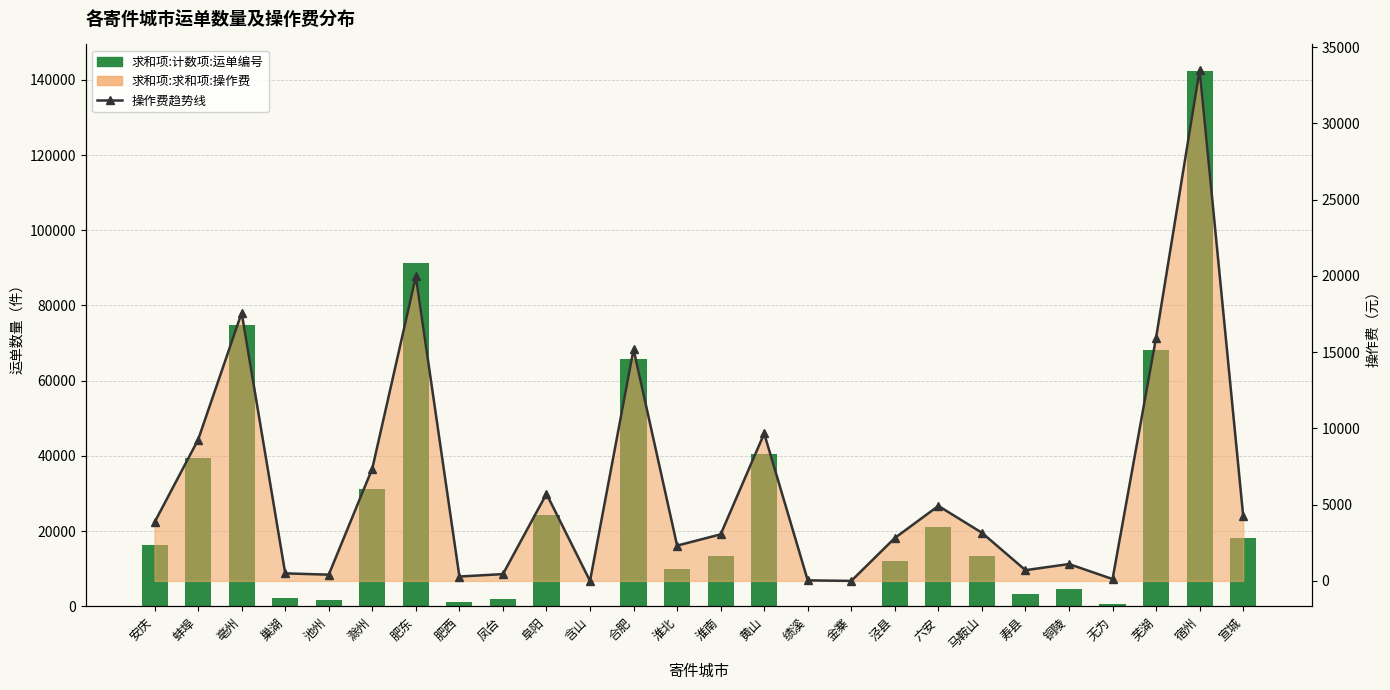

Reading right to left, transcribe all the data shown in this chart.

求和项:计数项:运单编号: 18187.0	142279.0	68043.0	524.0	4698.0	3238.0	13544.0	20998.0	11997.0	4.0	156.0	40482.0	13327.0	9919.0	65798.0	2.0	24396.0	1901.0	1228.0	91301.0	31186.0	1771.0	2136.0	74697.0	39545.0	16423.0
求和项:求和项:操作费 (趋势): 4267.9	33504.2	15957.0	121.3	1106.4	705.4	3157.7	4917.8	2815.2	1.0	36.7	9667.0	3053.8	2315.2	15186.7	0.5	5710.1	446.5	287.5	19966.0	7370.2	409.4	495.4	17582.0	9260.5	3848.9